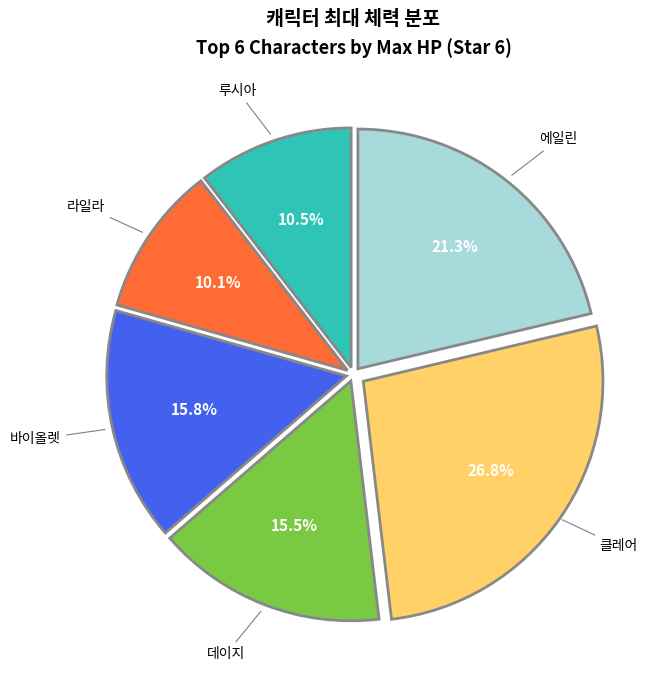

How many slices are in this pie chart?

6